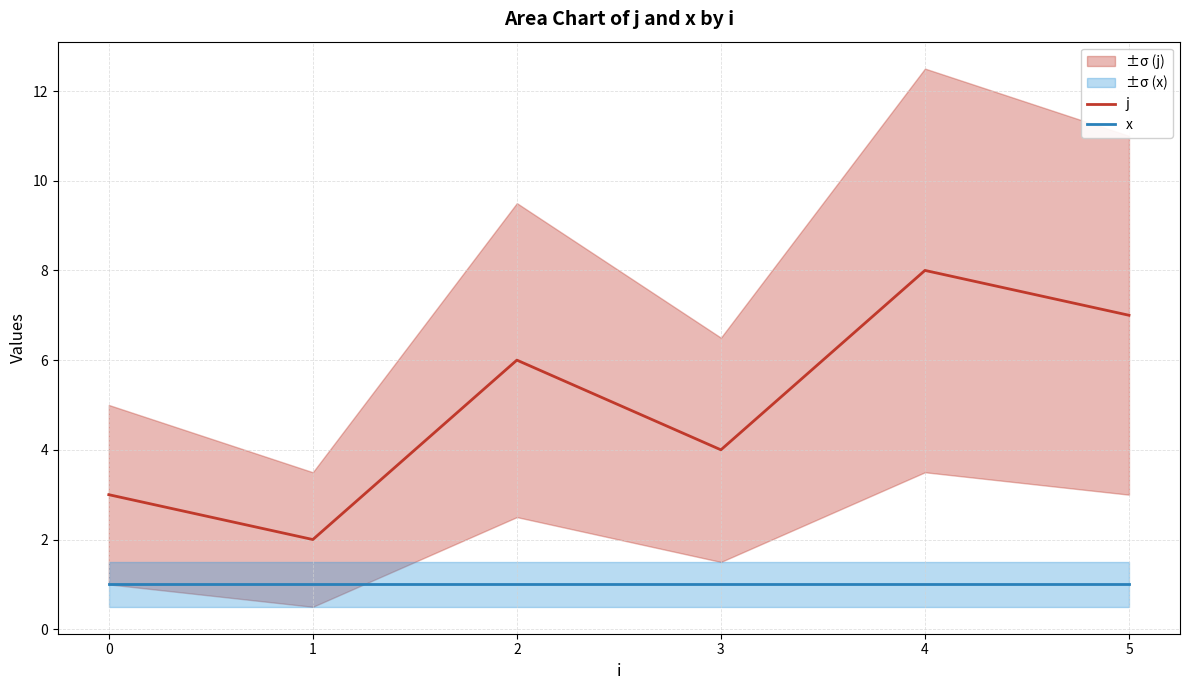

Which series has the largest total across all categories?

j